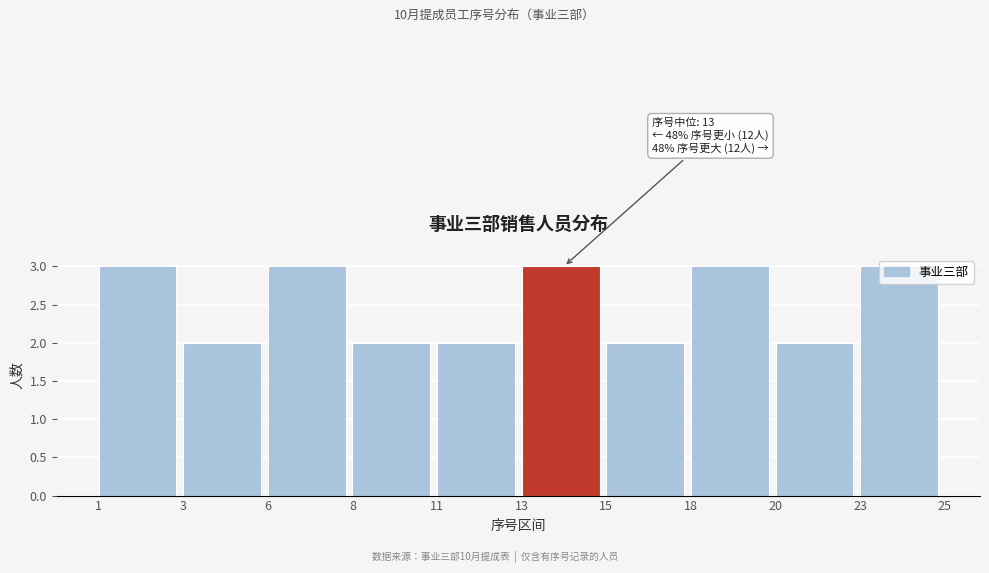

What is the sum of all values?

25